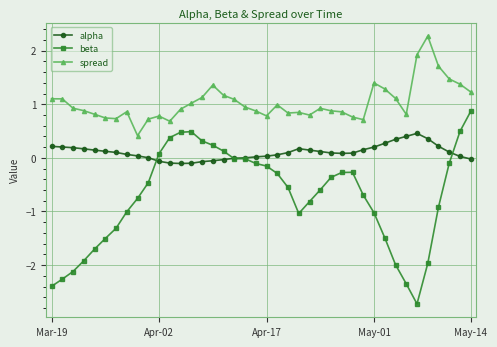

What is the minimum value shown in the chart?

-2.7